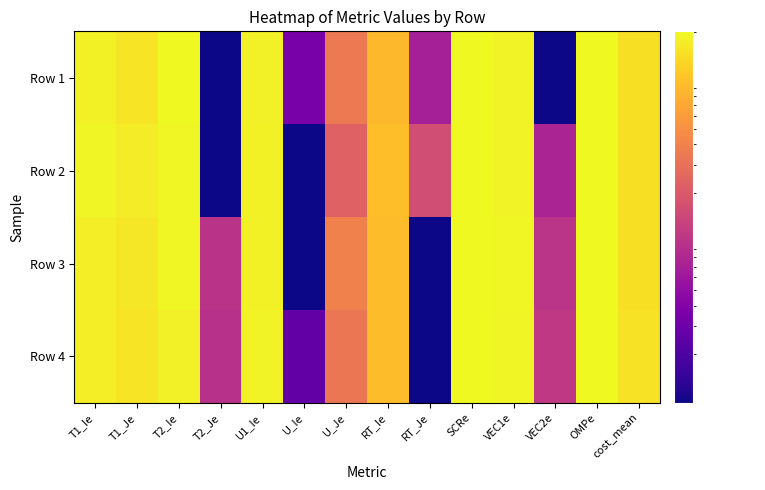

Reading left to right, list all the values displayed in this chart.

Row 1: T1_Ie=1.8	T1_Je=1.6	T2_Ie=2.0	T2_Je=0.0	U1_Ie=1.8	U_Ie=0.0	U_Je=0.4	RT_Ie=0.9	RT_Je=0.1	SCRe=2.0	VEC1e=1.9	VEC2e=0.0	OMPe=2.0	cost_mean=1.5
Row 2: T1_Ie=1.9	T1_Je=1.7	T2_Ie=1.9	T2_Je=0.0	U1_Ie=1.8	U_Ie=0.0	U_Je=0.2	RT_Ie=1.0	RT_Je=0.2	SCRe=2.0	VEC1e=1.9	VEC2e=0.1	OMPe=2.0	cost_mean=1.5
Row 3: T1_Ie=1.8	T1_Je=1.6	T2_Ie=2.0	T2_Je=0.1	U1_Ie=1.8	U_Ie=0.0	U_Je=0.4	RT_Ie=1.0	RT_Je=0.0	SCRe=2.0	VEC1e=1.9	VEC2e=0.1	OMPe=2.0	cost_mean=1.5
Row 4: T1_Ie=1.7	T1_Je=1.5	T2_Ie=1.8	T2_Je=0.1	U1_Ie=1.9	U_Ie=0.0	U_Je=0.3	RT_Ie=1.0	RT_Je=0.0	SCRe=2.0	VEC1e=1.9	VEC2e=0.1	OMPe=2.0	cost_mean=1.5